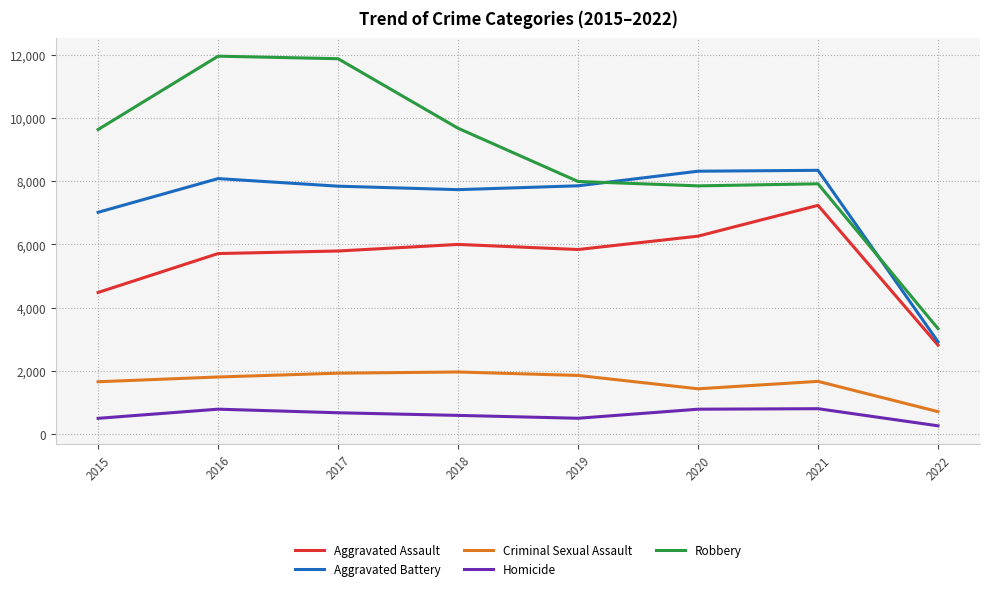

Where is the first local minimum for Criminal Sexual Assault?

2020